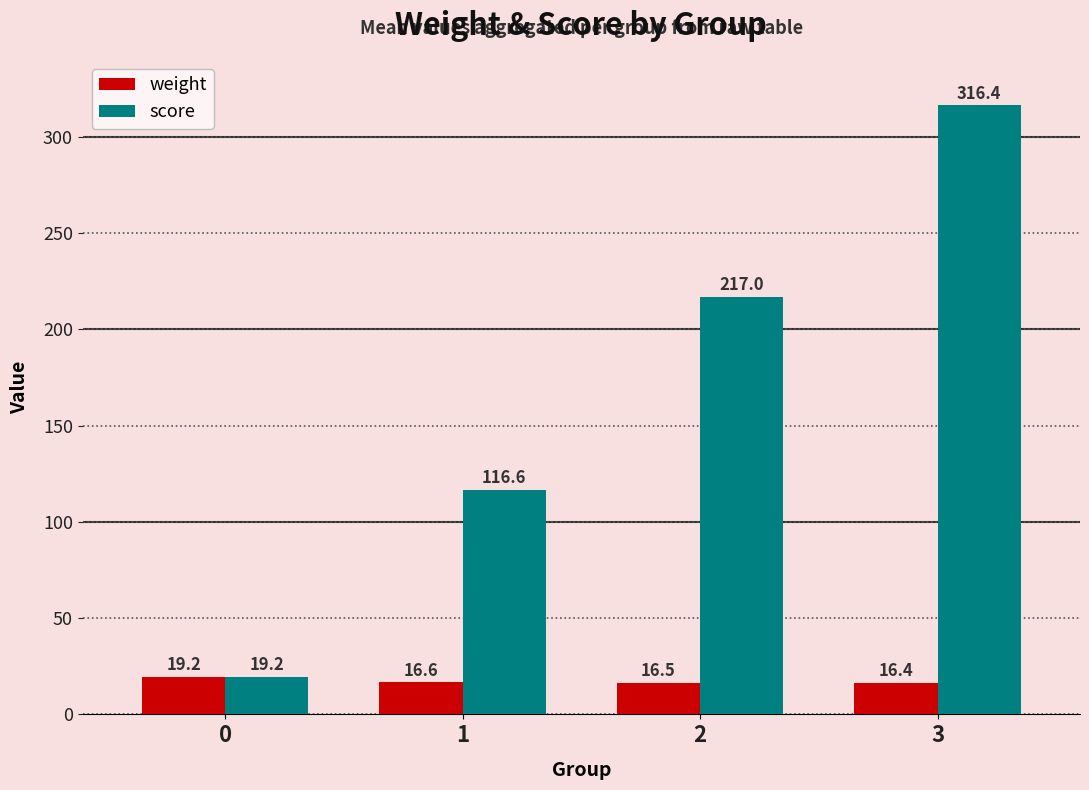

Which series changed the most between 1 and 3?

score